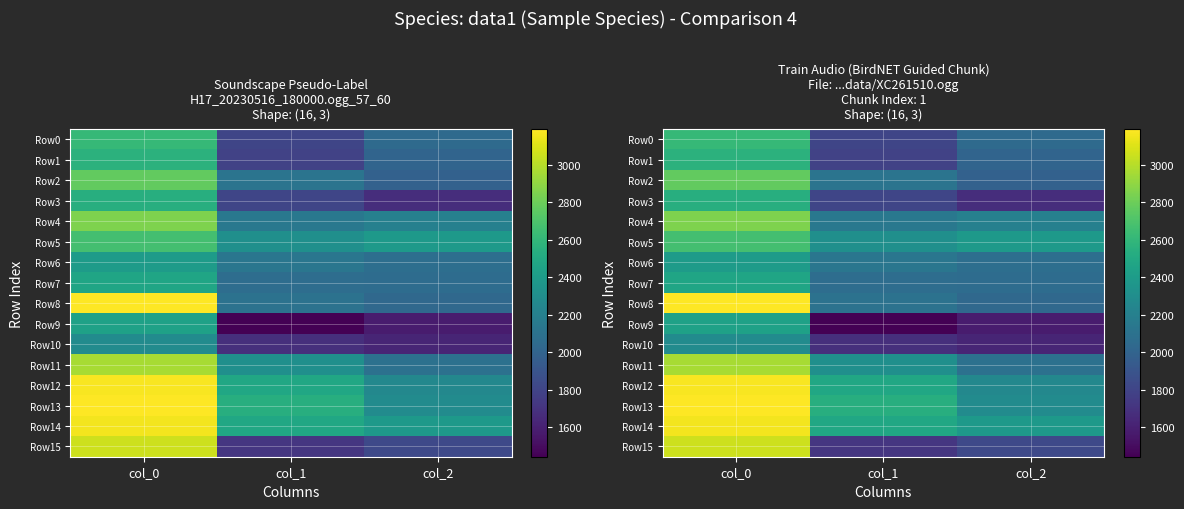

Where is Row0 nearest to the value 2207?

col_2